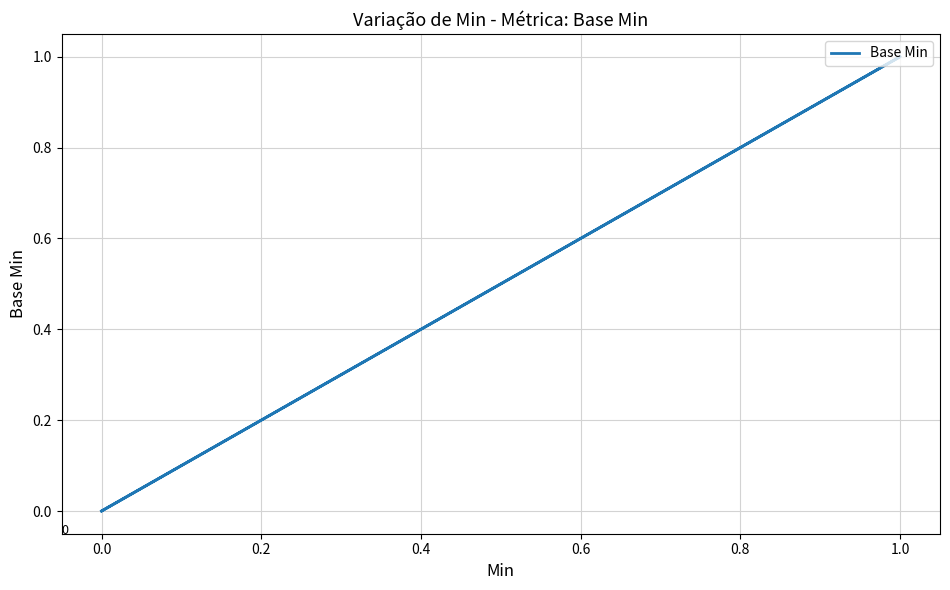

How many lines are shown in the chart?

1